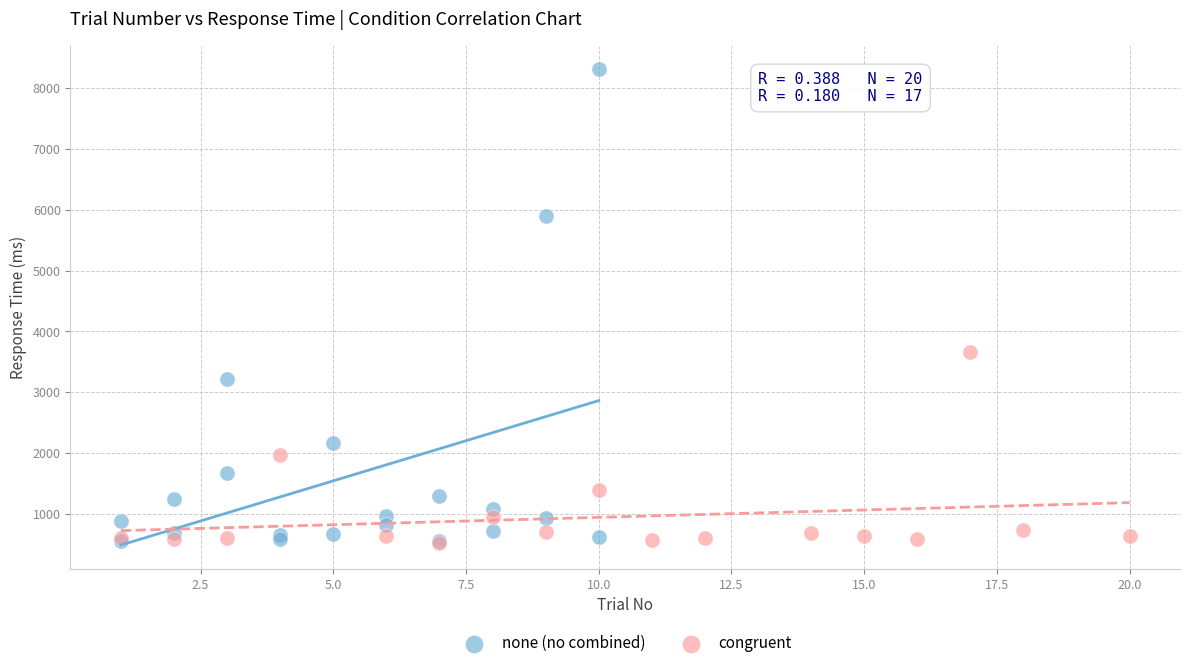

Which series has the widest spread of Y values?

none (no combined)